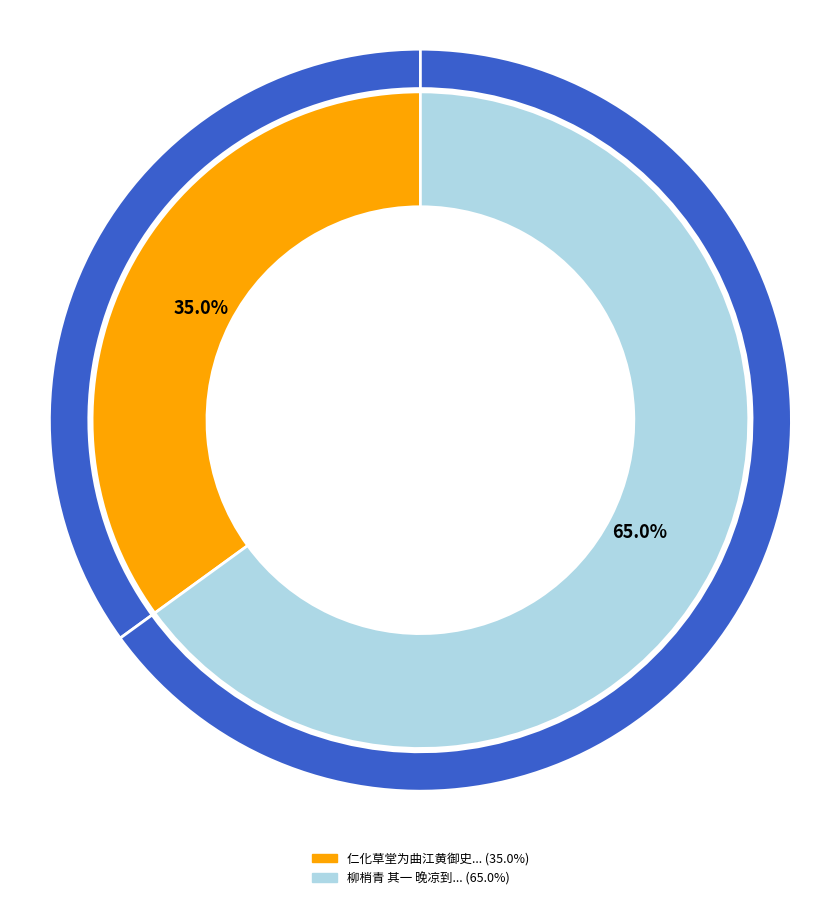

Which slice is the largest?

柳梢青 其一 晚凉到季父处观荷，花心已敛，遂赋此